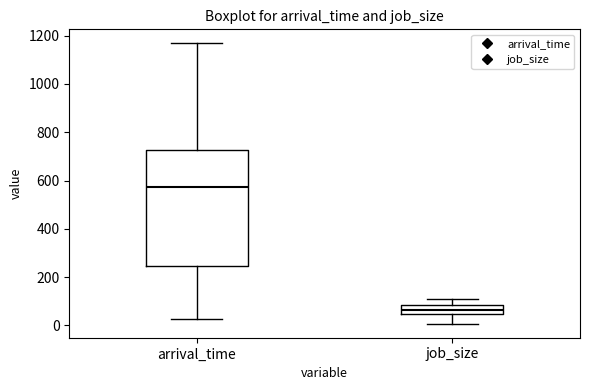

Comparing the boxes themselves (not the whiskers), which one is the tallest?

arrival_time